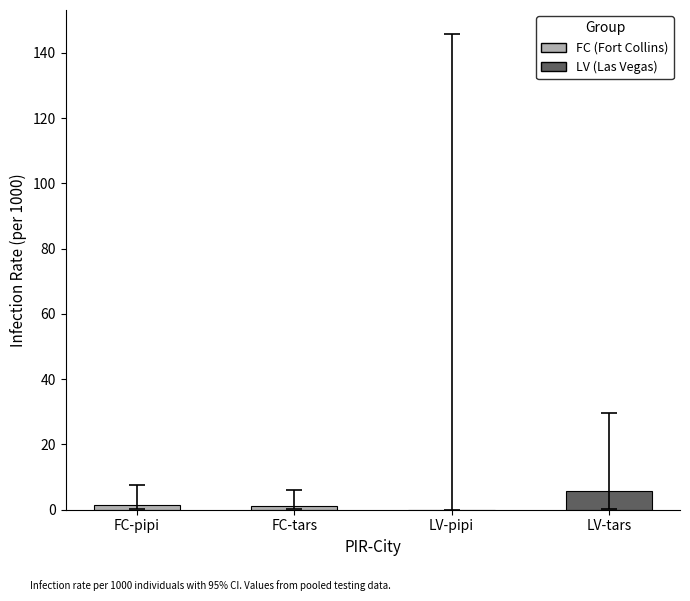

What is the greatest value displayed?

5.7